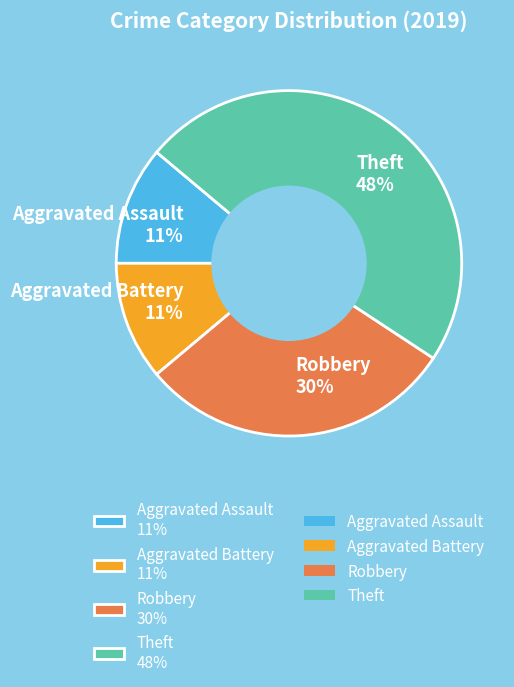

How many segments does this pie chart have?

4